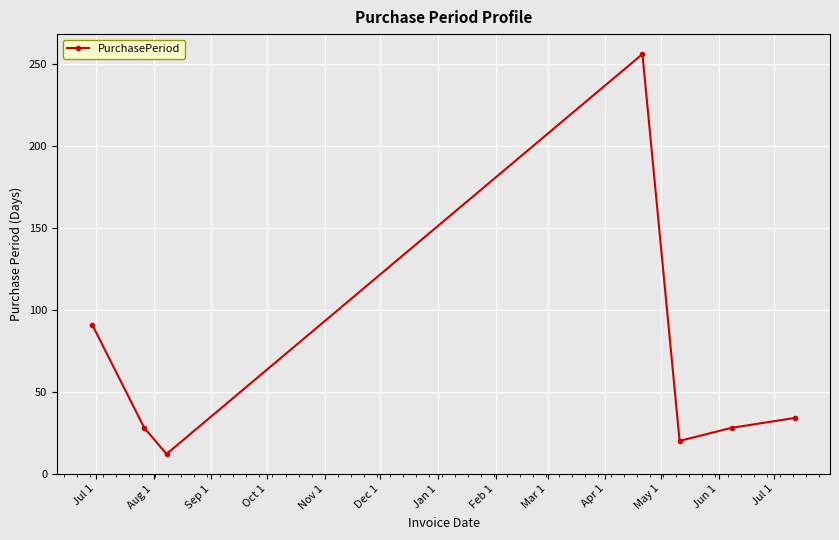

Reading left to right, list all the values displayed in this chart.

91	28	12	256	20	28	34